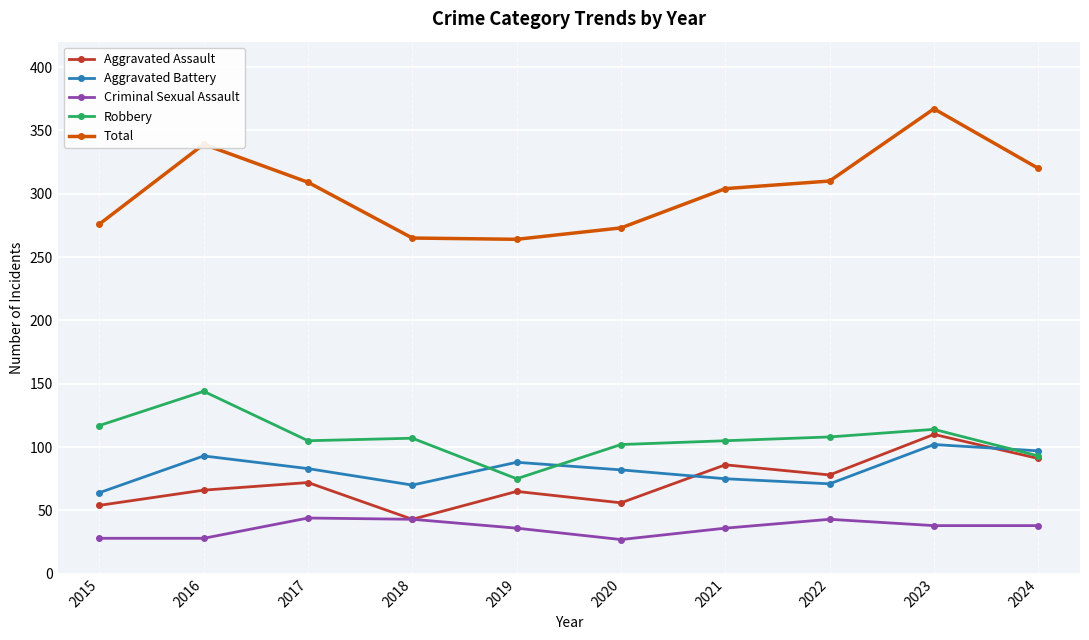

What is the value of the Aggravated Assault point at the 3rd from the left?

72